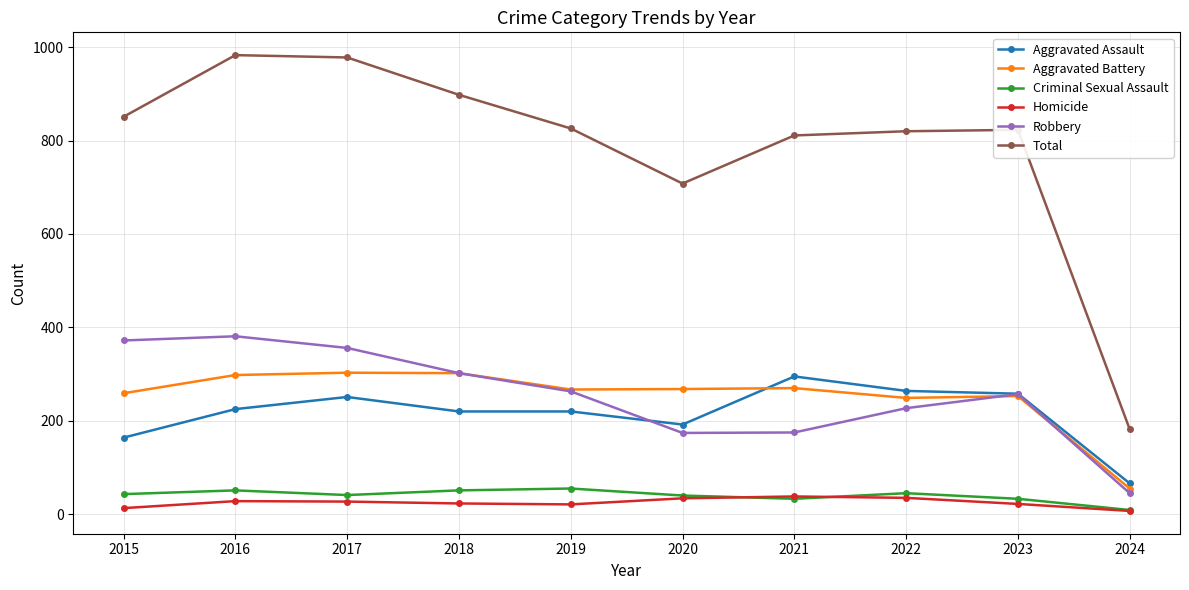

At which category does Aggravated Assault reach its first local peak?

2017